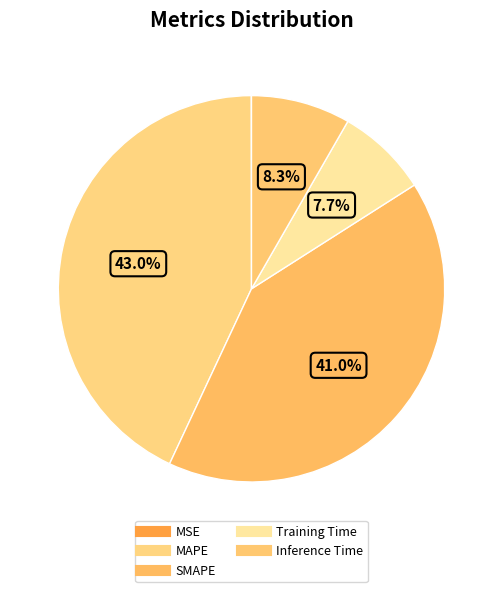

The Training Time slice represents 8% of the pie. True or false?

True